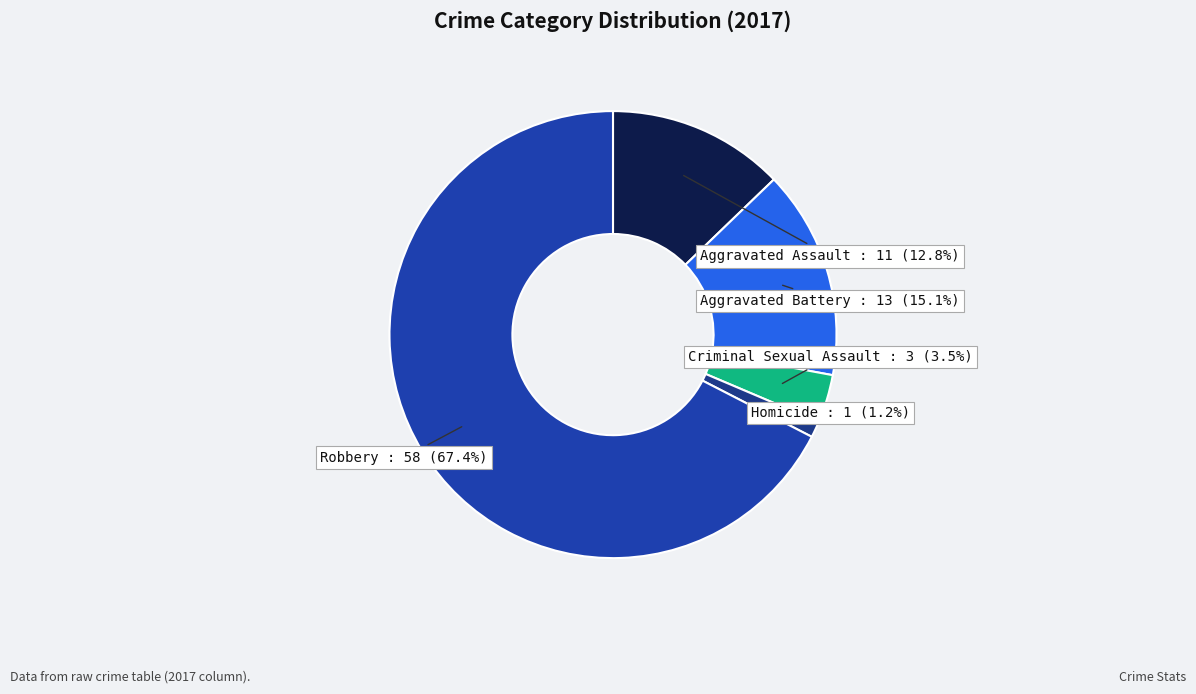

True or false: Homicide accounts for 14% of the total.

False